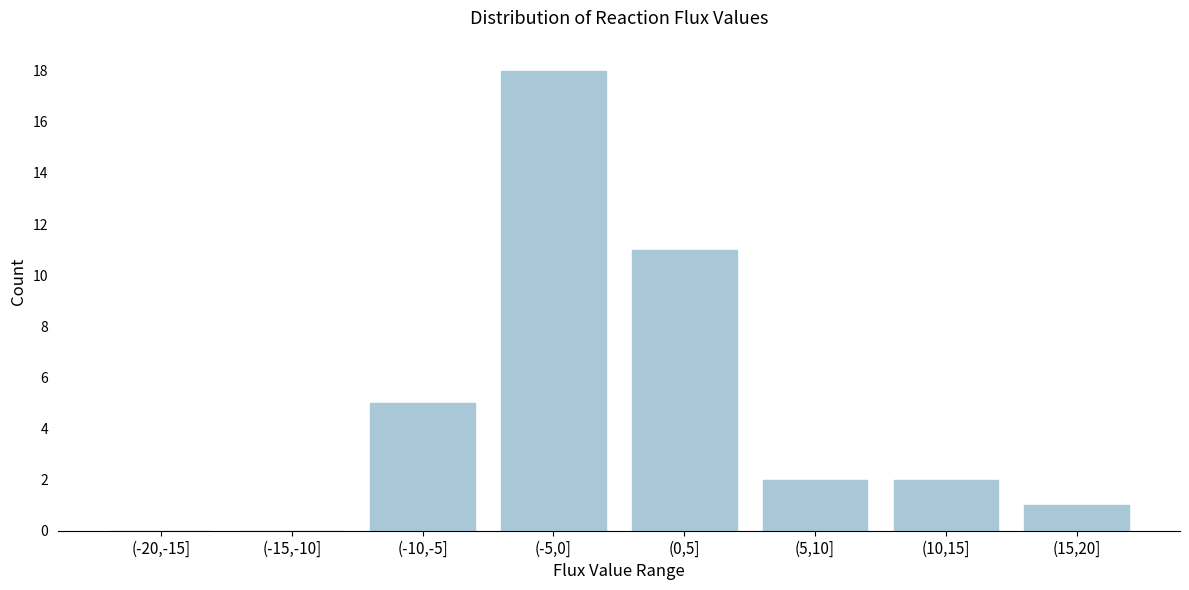

Reading left to right, transcribe all the data shown in this chart.

(-20,-15]=0	(-15,-10]=0	(-10,-5]=5	(-5,0]=18	(0,5]=11	(5,10]=2	(10,15]=2	(15,20]=1